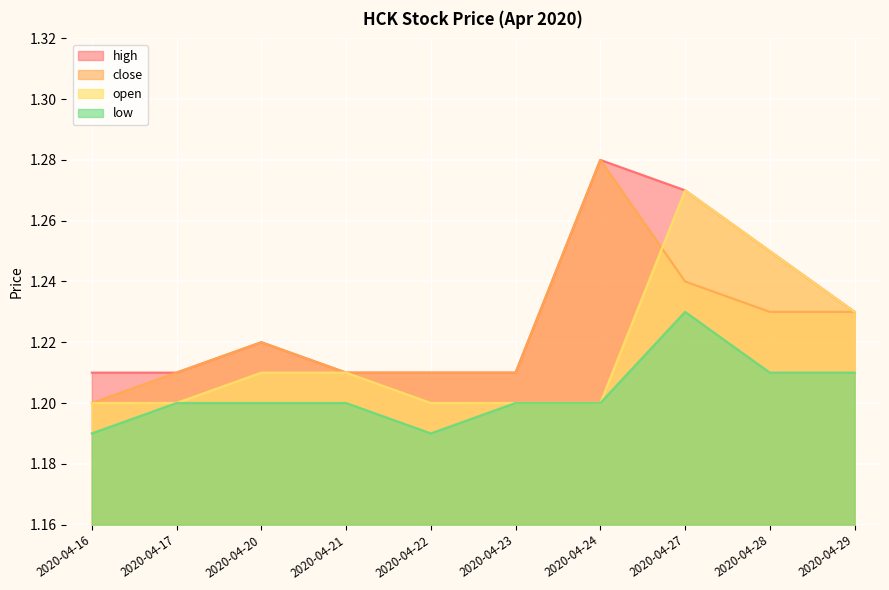

True or false: close and low intersect in this chart.

False